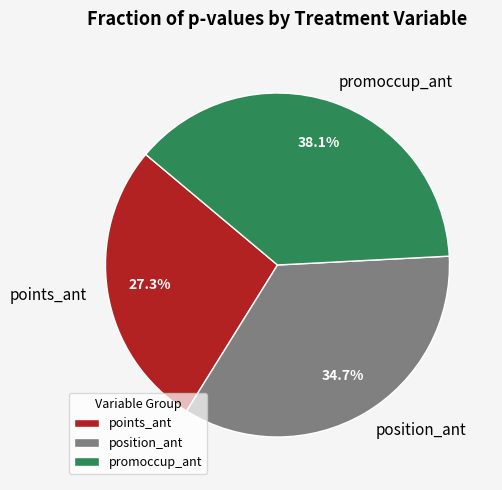

Rank the categories by value from highest to lowest.

promoccup_ant, position_ant, points_ant